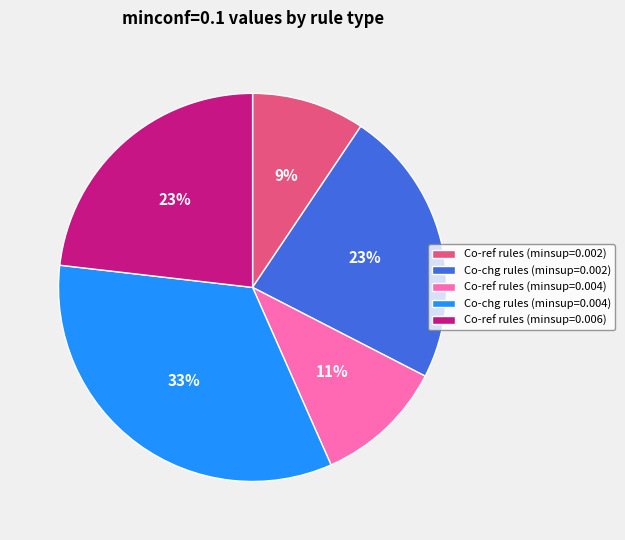

Do Co-chg rules (minsup=0.004) and Co-chg rules (minsup=0.002) together represent more than half of the pie?

Yes